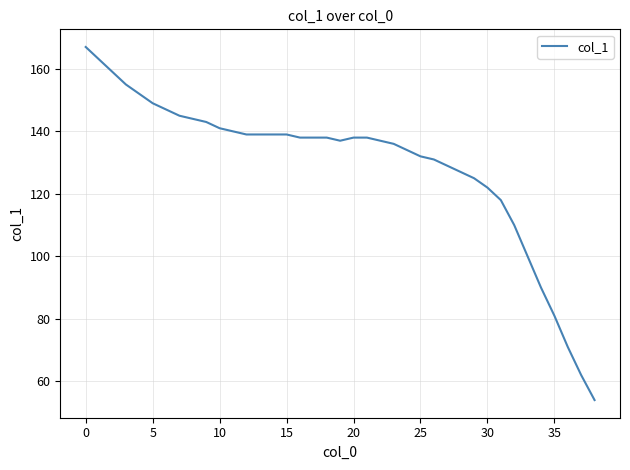

What is the difference between the maximum and minimum values?

113